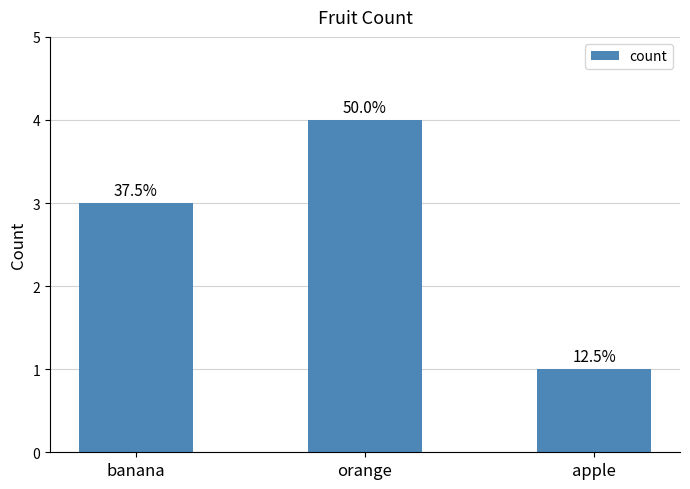

Count the values in the range 1 to 4.

3